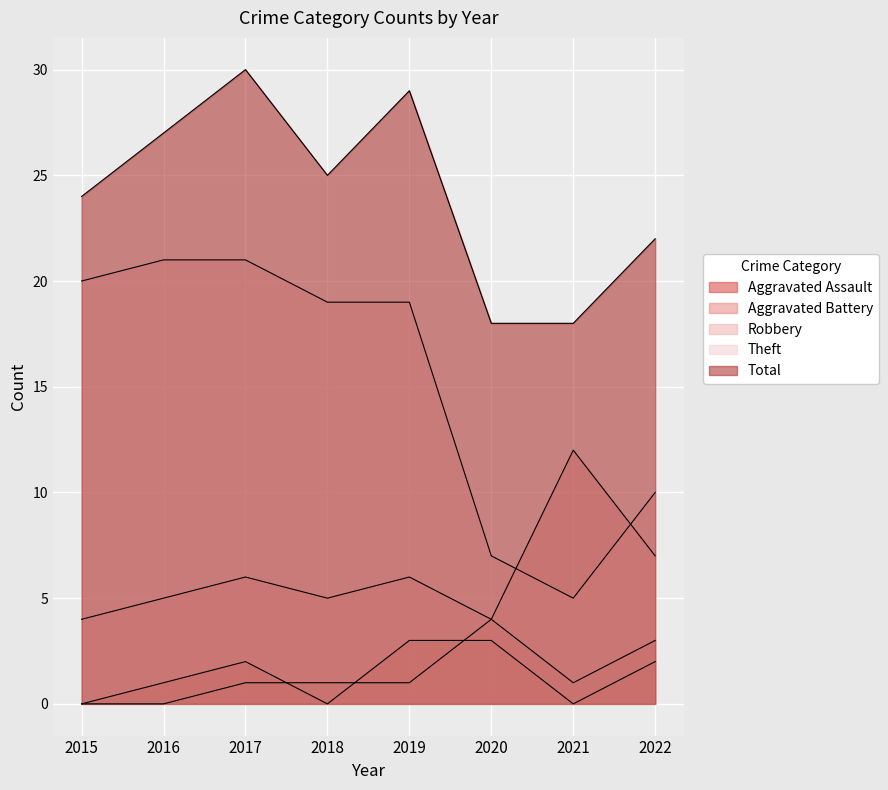

What is the sum of all Aggravated Assault values?

11